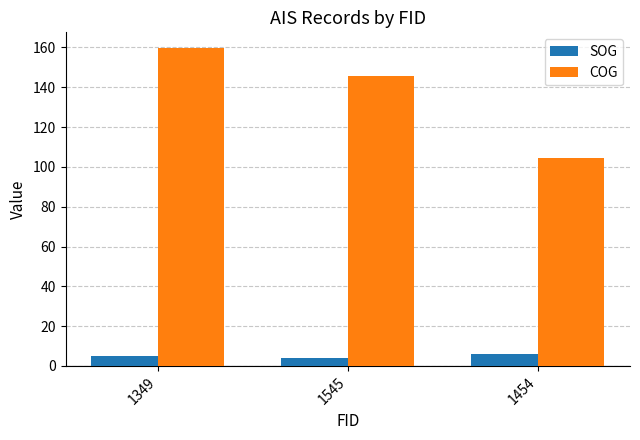

What is the difference between the maximum and minimum values in the SOG series?

2.1